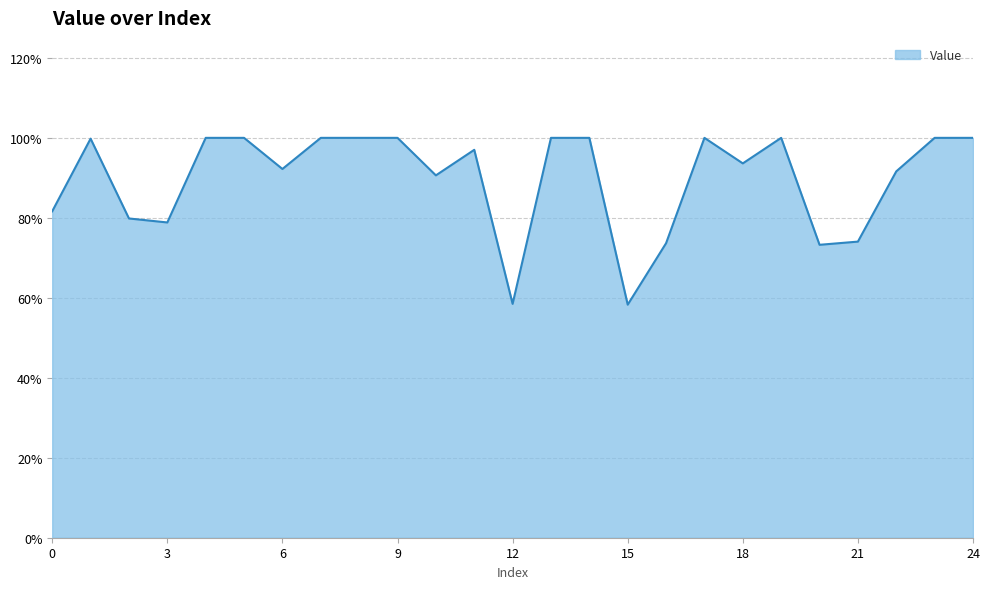

Where is the first local minimum?

3